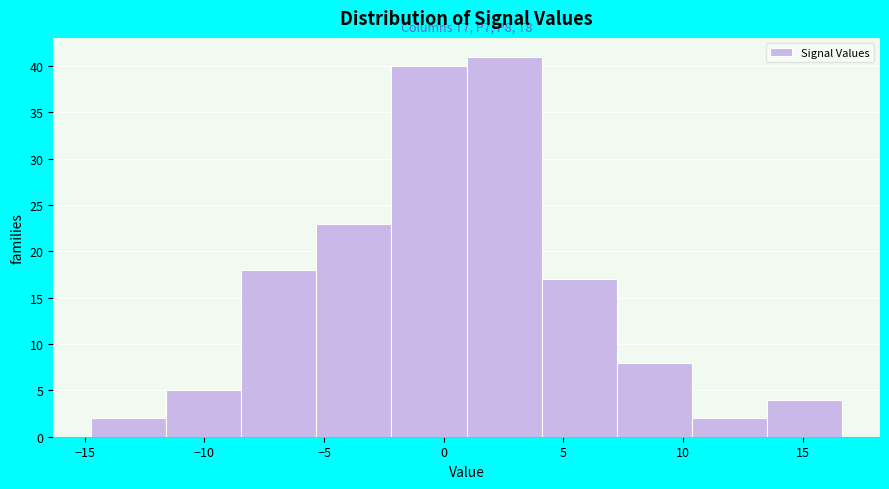

Which range on the x-axis has the tallest bar?

1.0 to 4.0